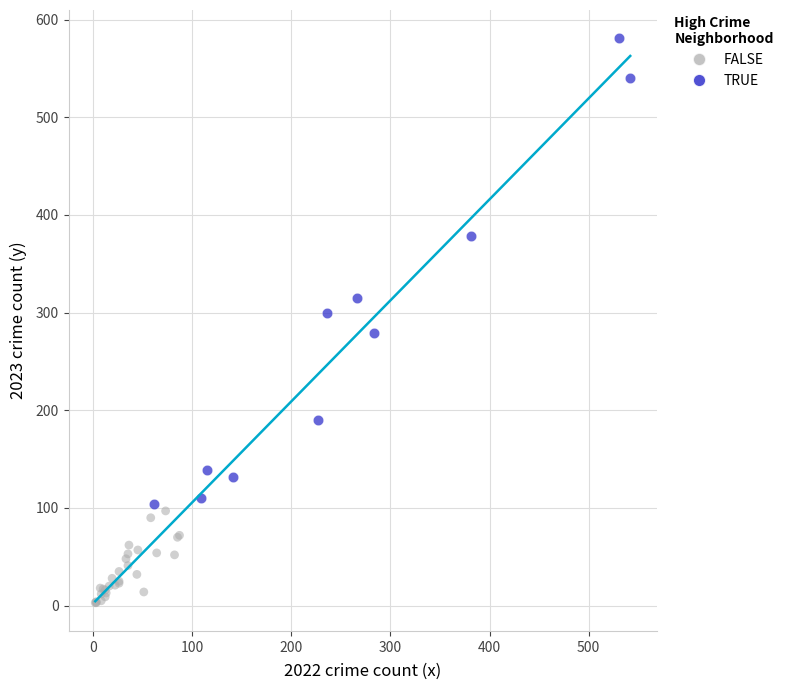

Which series reaches the minimum Y coordinate?

FALSE